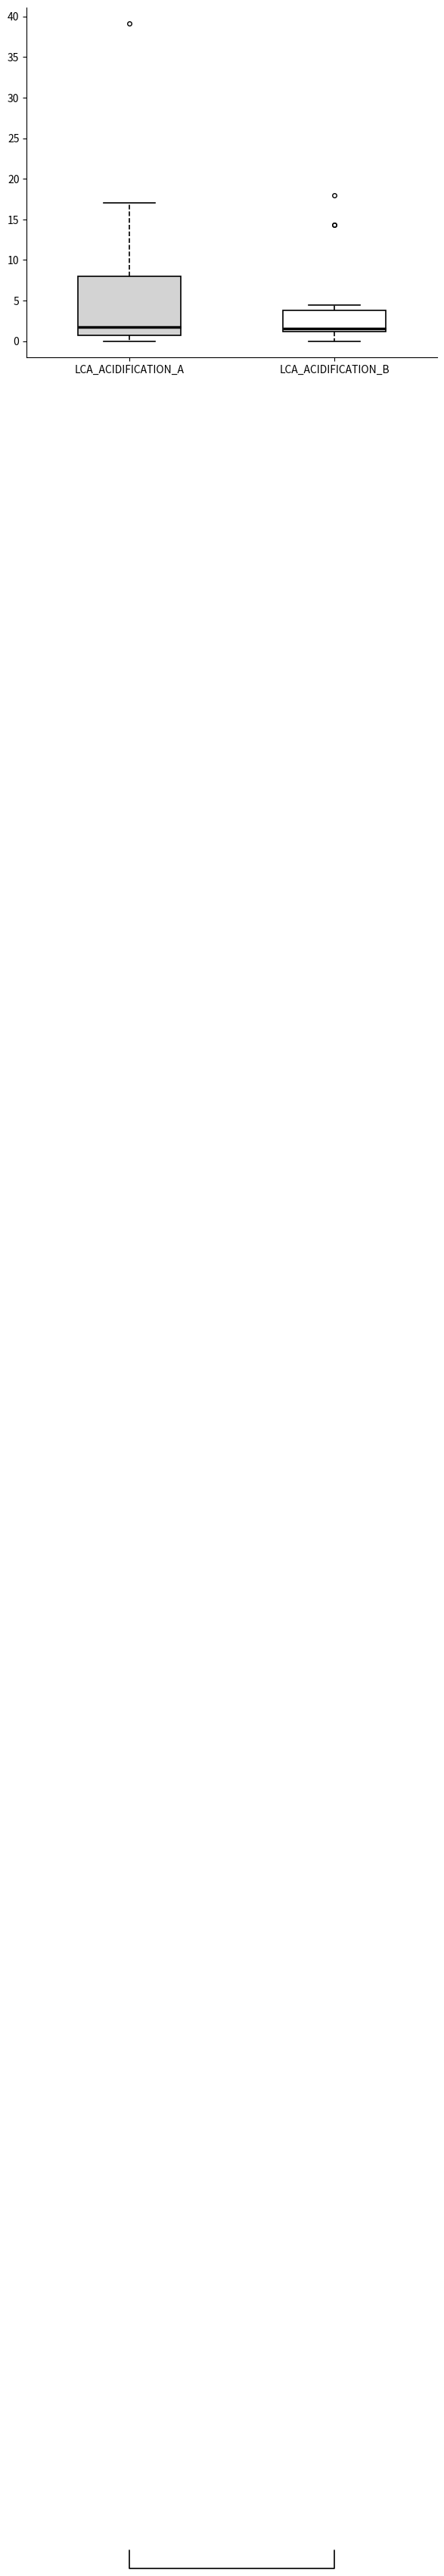

Reading left to right, transcribe this box plot: for each box, give where its median line is, the range the box spans, and where its two whiskers end, as read against the y-axis. The values are not printed on the chart, so give them approximately, as read against the axis.

LCA_ACIDIFICATION_A: median 1.5, box 0.5 to 8.0, whiskers 0.0 to 17.0
LCA_ACIDIFICATION_B: median 1.5, box 1.0 to 4.0, whiskers 0.0 to 4.5